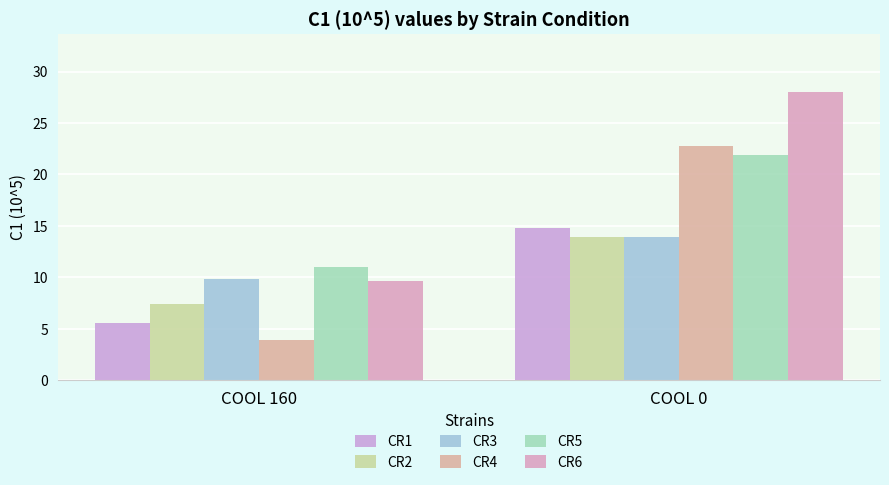

Reading right to left, transcribe all the data shown in this chart.

CR1: 14.8	5.5
CR2: 13.9	7.4
CR3: 13.9	9.9
CR4: 22.8	3.9
CR5: 21.9	11.0
CR6: 28.0	9.6